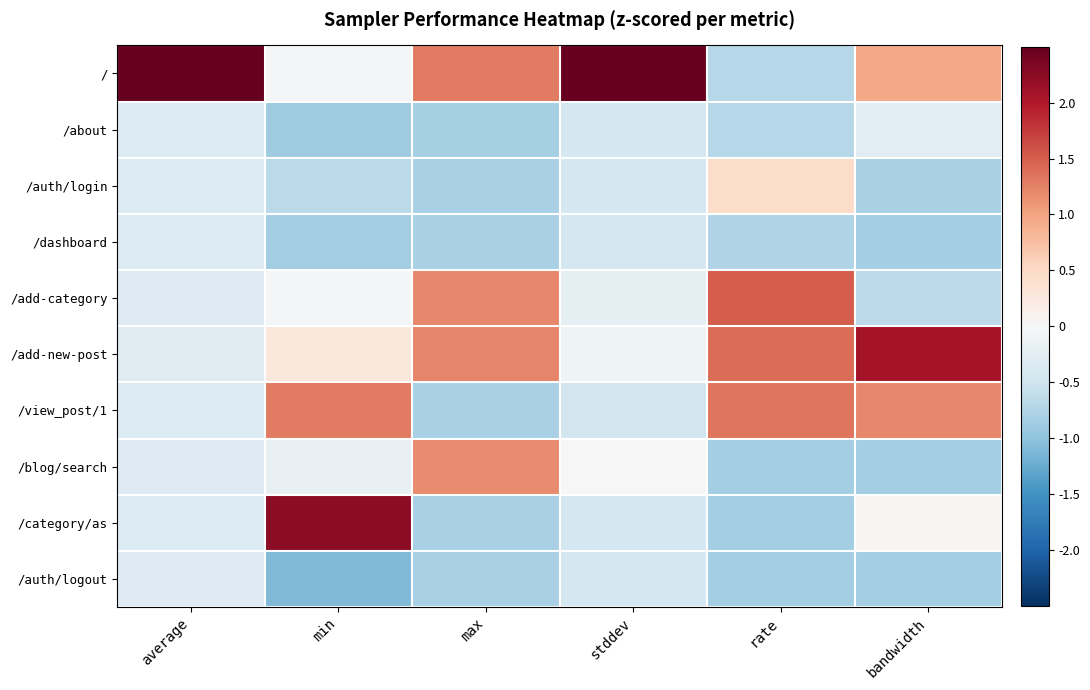

Reading left to right, list all the values displayed in this chart.

/: average=3.0	min=-0.0	max=1.3	stddev=3.0	rate=-0.7	bandwidth=1.0
/about: average=-0.3	min=-0.9	max=-0.8	stddev=-0.4	rate=-0.7	bandwidth=-0.3
/auth/login: average=-0.3	min=-0.7	max=-0.8	stddev=-0.4	rate=0.5	bandwidth=-0.8
/dashboard: average=-0.3	min=-0.9	max=-0.8	stddev=-0.4	rate=-0.7	bandwidth=-0.9
/add-category: average=-0.3	min=-0.0	max=1.2	stddev=-0.2	rate=1.5	bandwidth=-0.7
/add-new-post: average=-0.3	min=0.3	max=1.2	stddev=-0.1	rate=1.4	bandwidth=2.1
/view_post/1: average=-0.3	min=1.3	max=-0.8	stddev=-0.5	rate=1.3	bandwidth=1.2
/blog/search: average=-0.3	min=-0.2	max=1.2	stddev=-0.0	rate=-0.8	bandwidth=-0.8
/category/as: average=-0.3	min=2.2	max=-0.8	stddev=-0.4	rate=-0.8	bandwidth=0.1
/auth/logout: average=-0.3	min=-1.1	max=-0.8	stddev=-0.4	rate=-0.8	bandwidth=-0.9